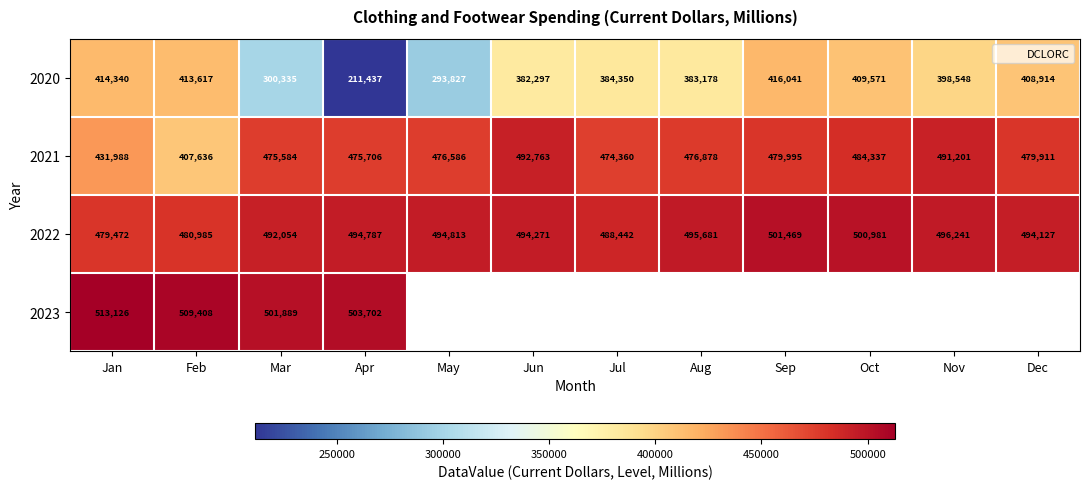

At which label is 2021 closest to 450199?

Jan